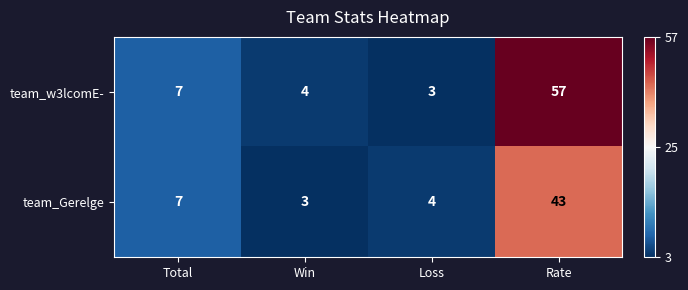

How many categories are shown in the chart?

4